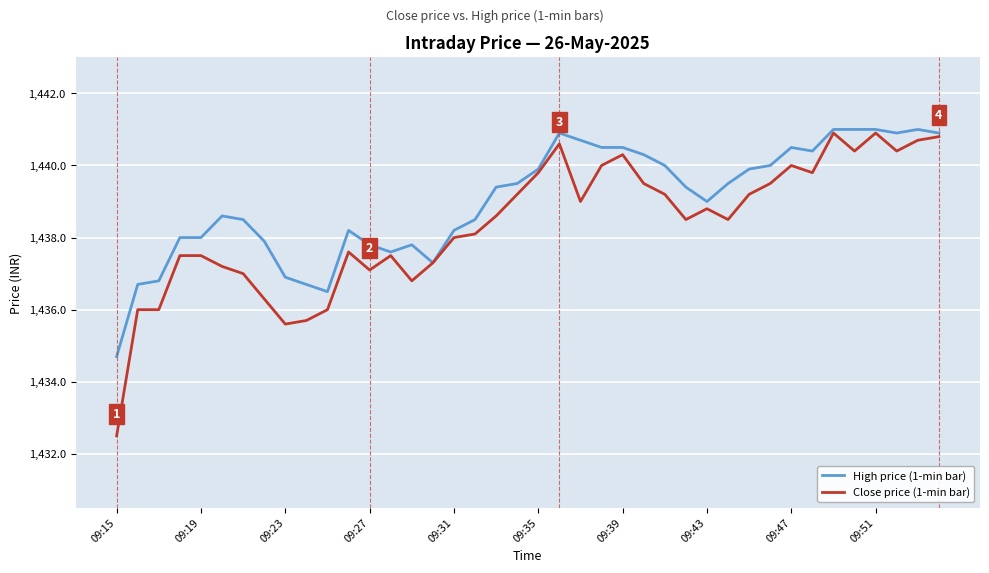

Which series has the widest spread of values?

Close price (1-min bar)